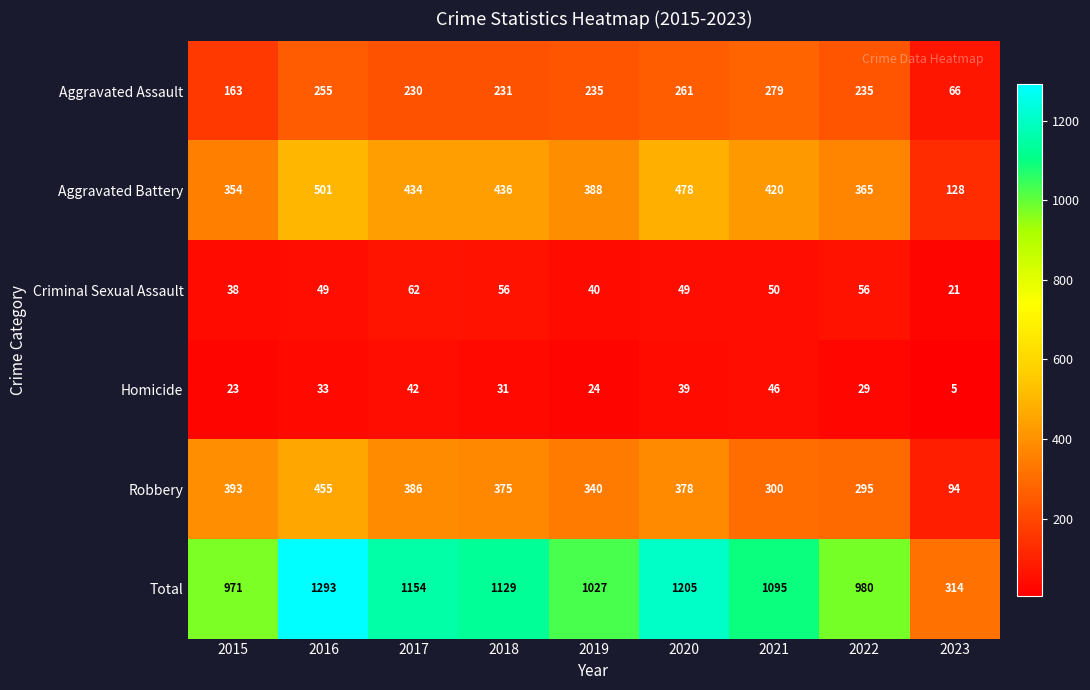

Is the value of Aggravated Battery at 2019 greater than the value of Homicide at 2019?

Yes